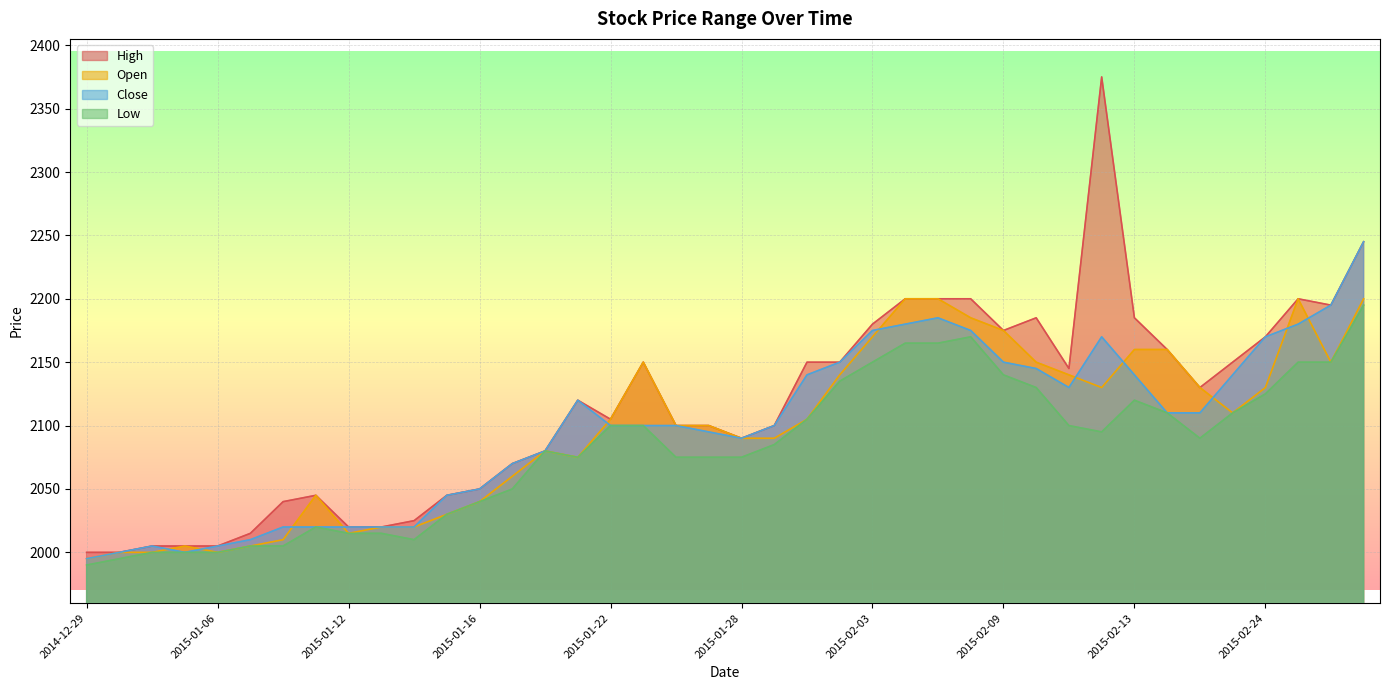

True or false: Open and Low intersect in this chart.

False